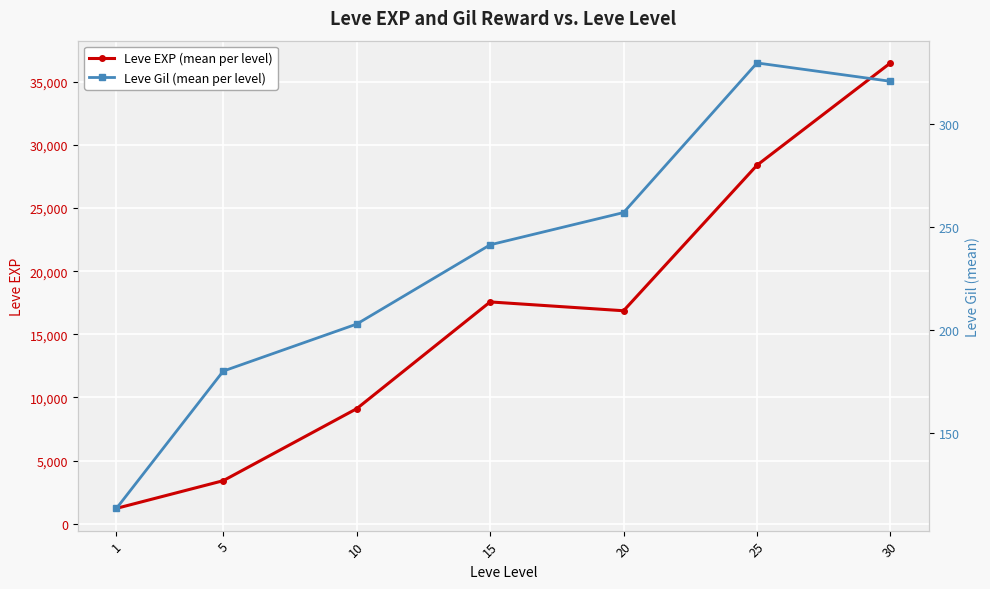

True or false: Leve EXP (mean per level) and Leve Gil (mean per level) cross at least once.

False